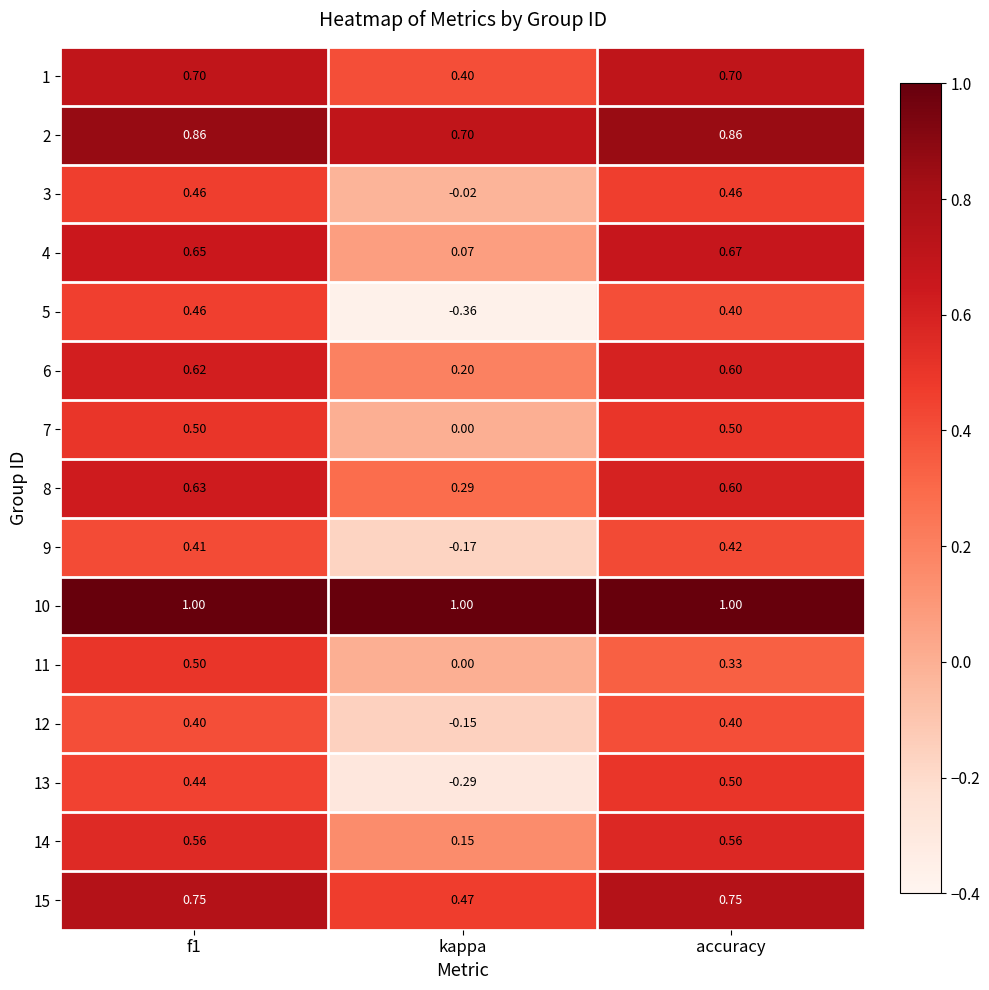

Which category has the lowest value in the 11 series?

kappa